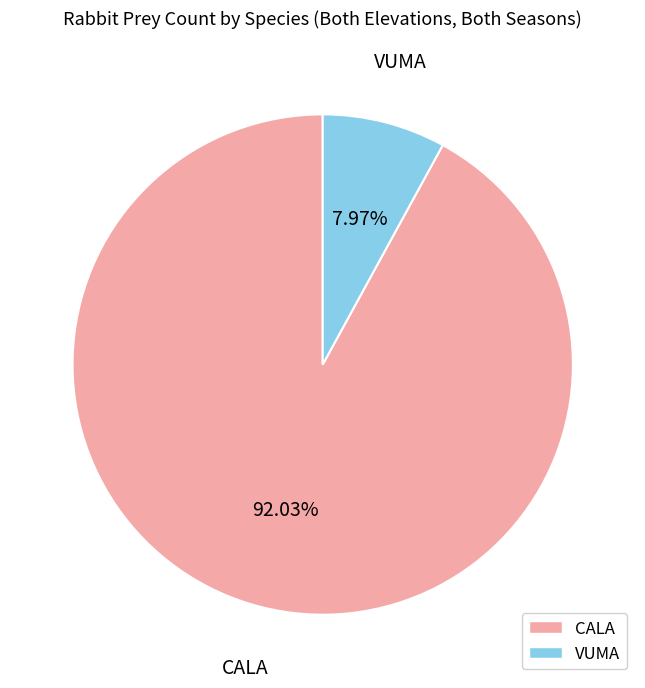

What percentage is NOT represented by CALA?

8.0%